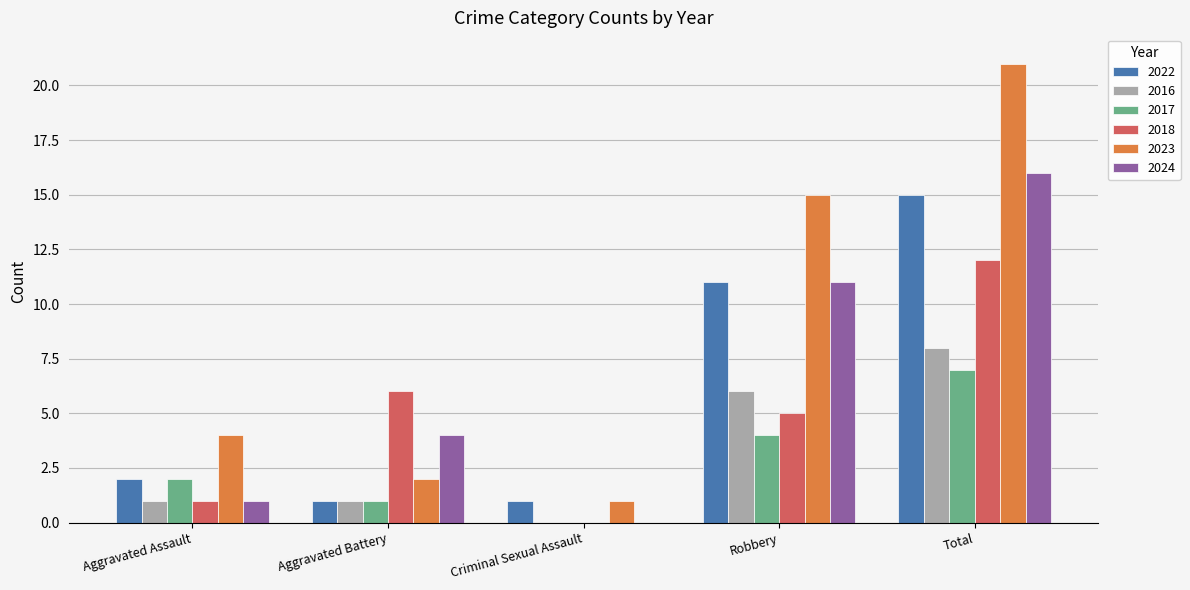

Between Aggravated Battery and Criminal Sexual Assault, which series saw the biggest shift?

2018